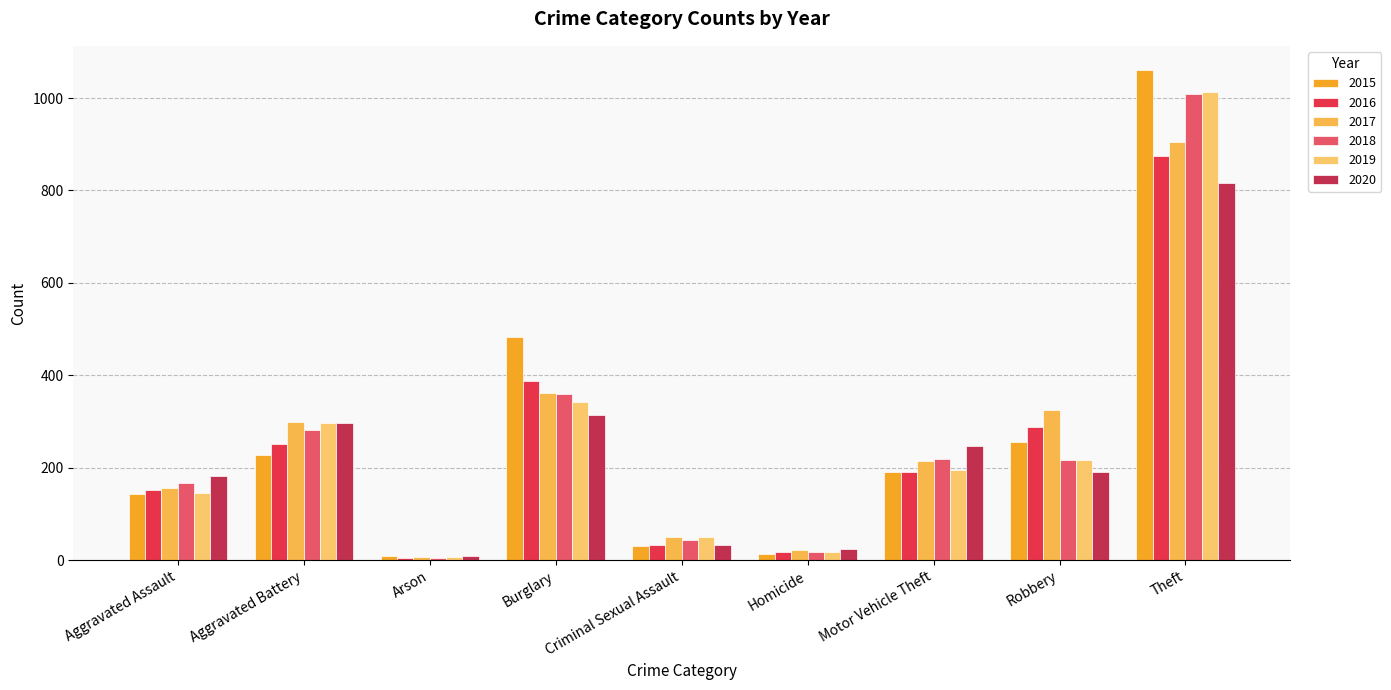

True or false: 2018 has a value of 248 at Theft.

False